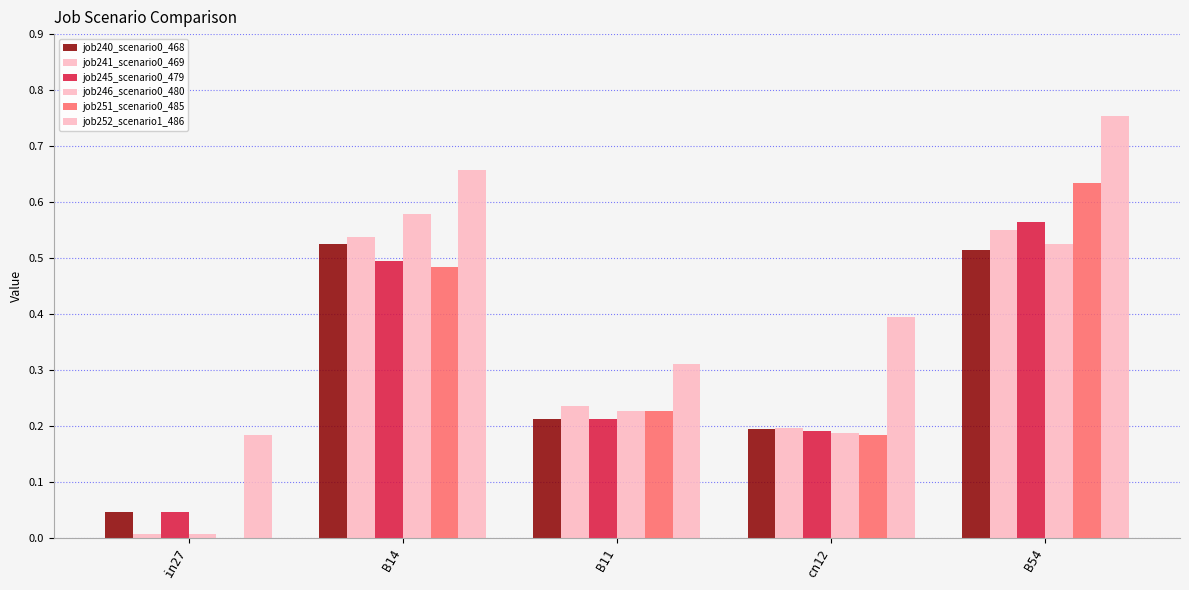

Are the bars horizontal?

No